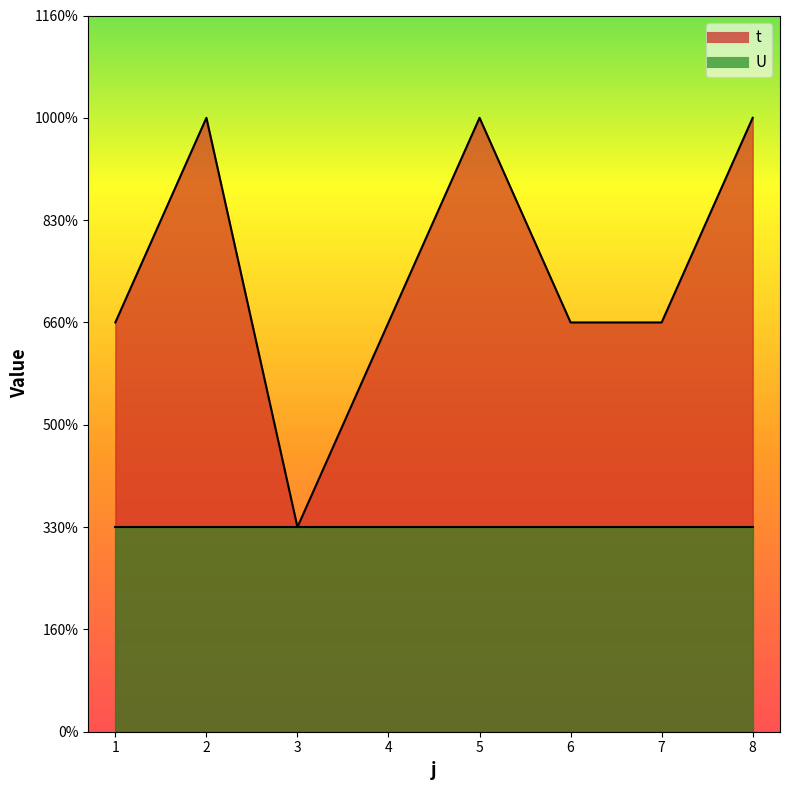

Reading left to right, list all the values displayed in this chart.

1=2	2=3	3=1	4=2	5=3	6=2	7=2	8=3